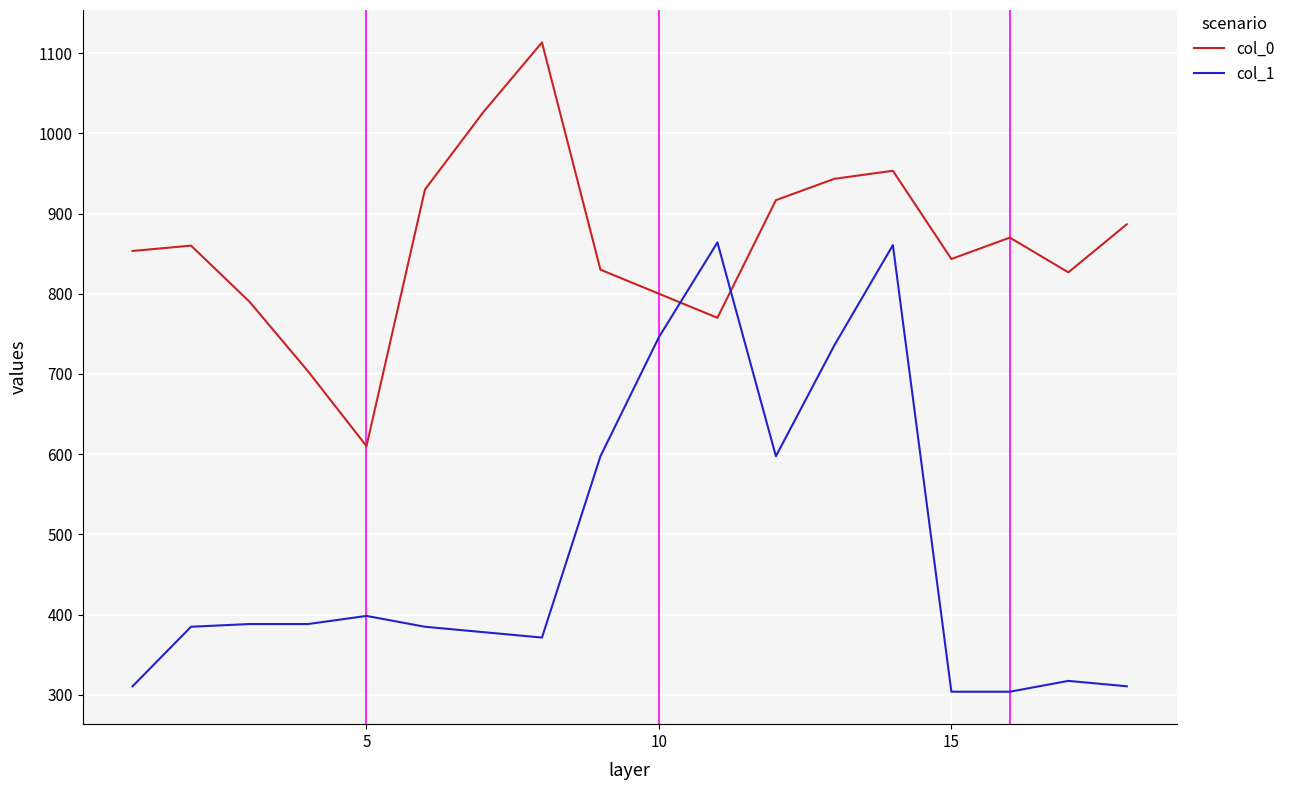

What is the difference between the maximum and minimum values in the col_0 series?

503.3